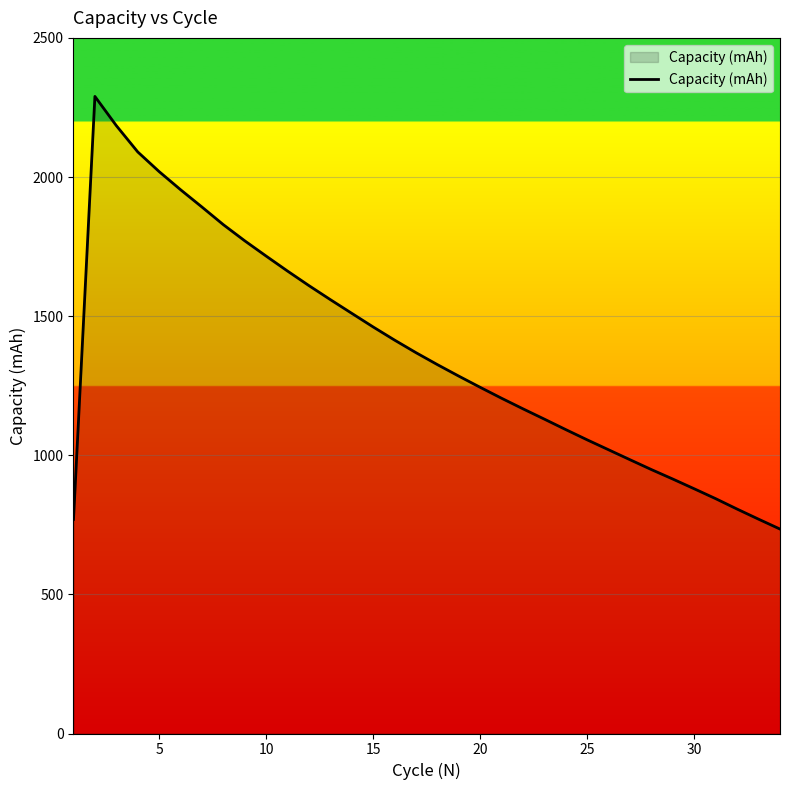

What is the smallest value displayed?

734.8